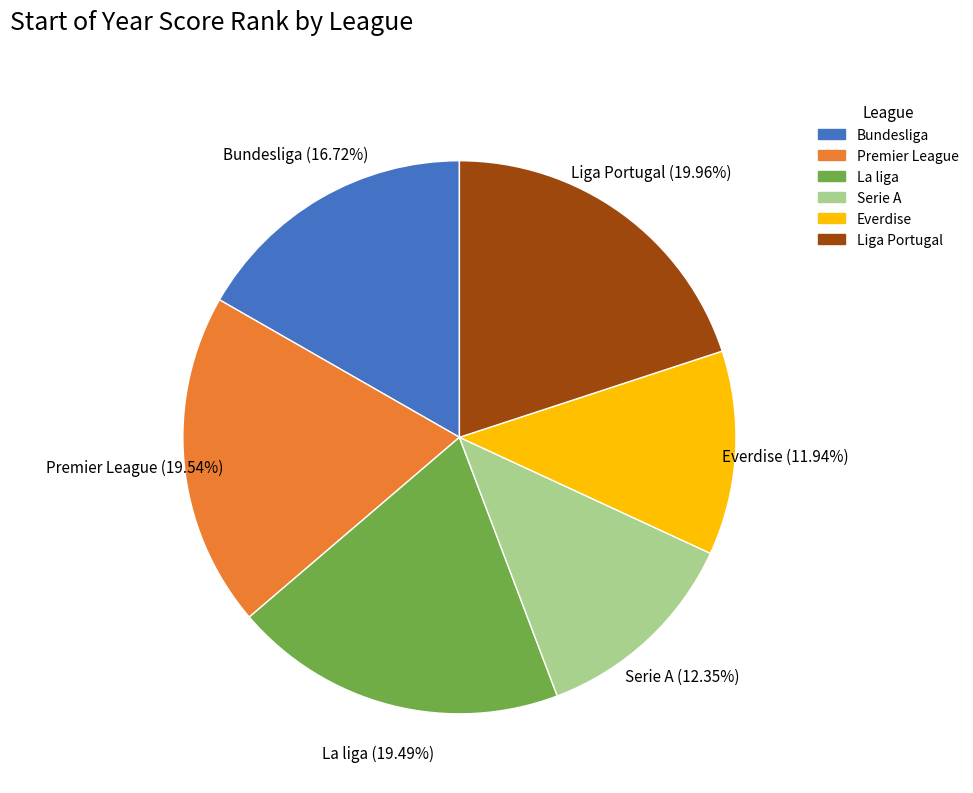

Do Serie A and Everdise together represent more than half of the pie?

No